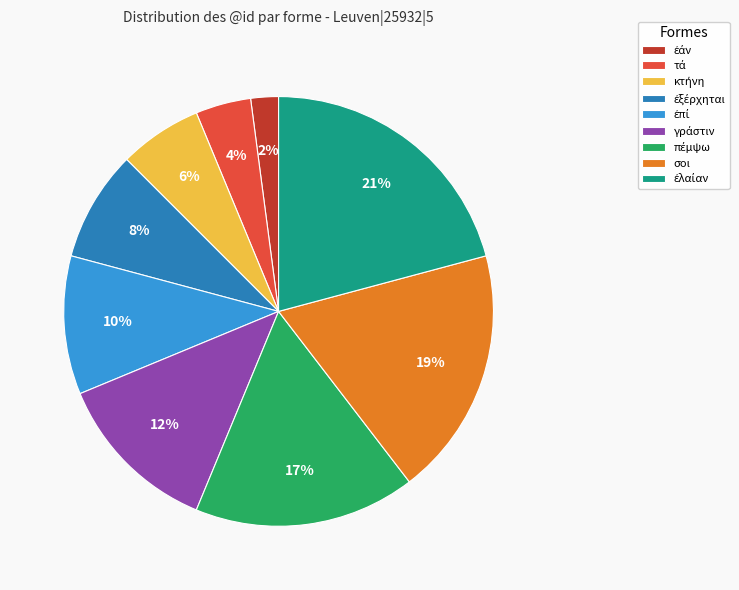

Is it true that σοι is 28% of the pie?

False